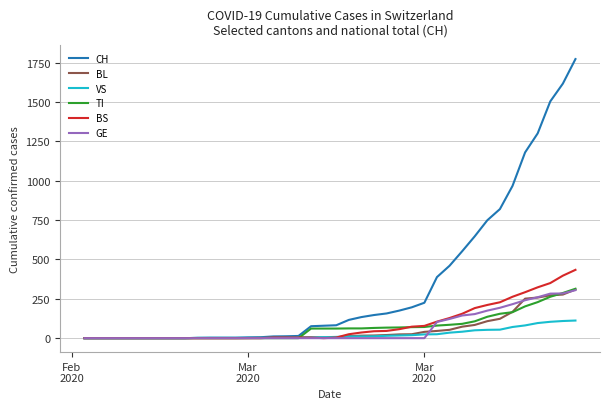

True or false: BL and GE cross at least once.

True